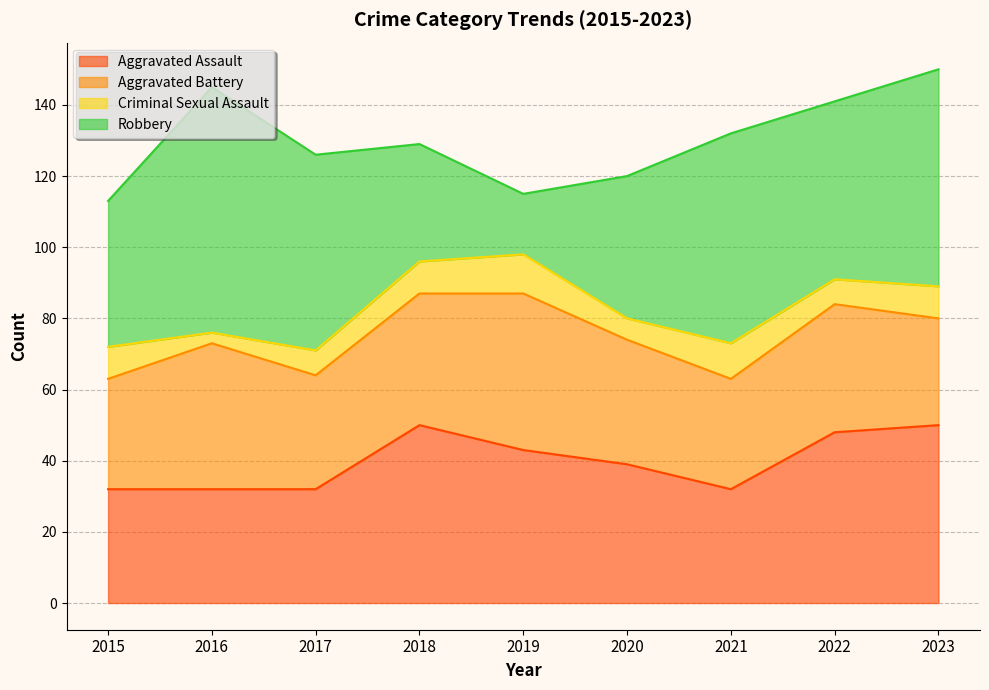

How many interior local valleys does the Robbery series have?

2